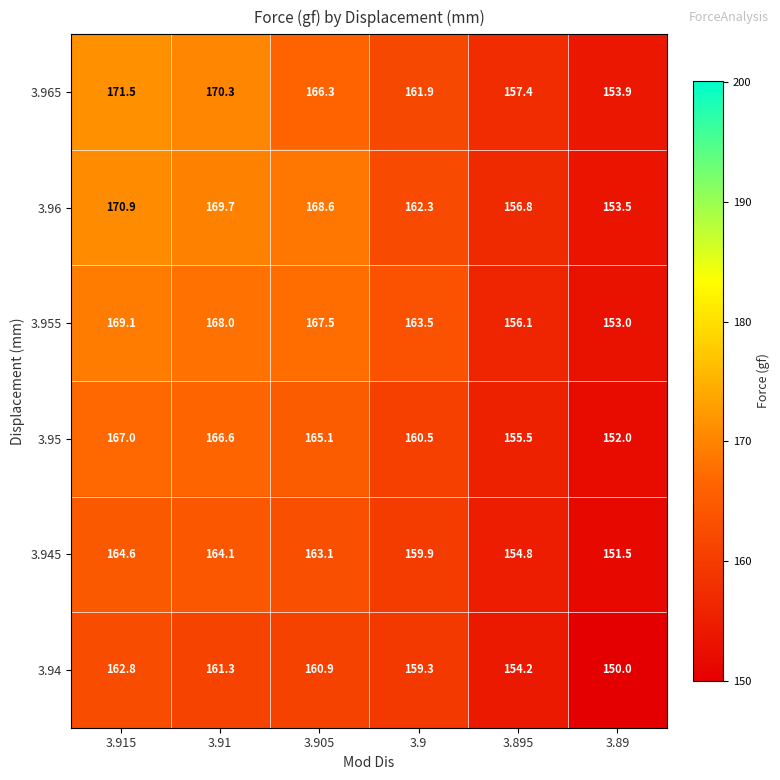

What is the difference between the highest and lowest values at 3.89?

3.9